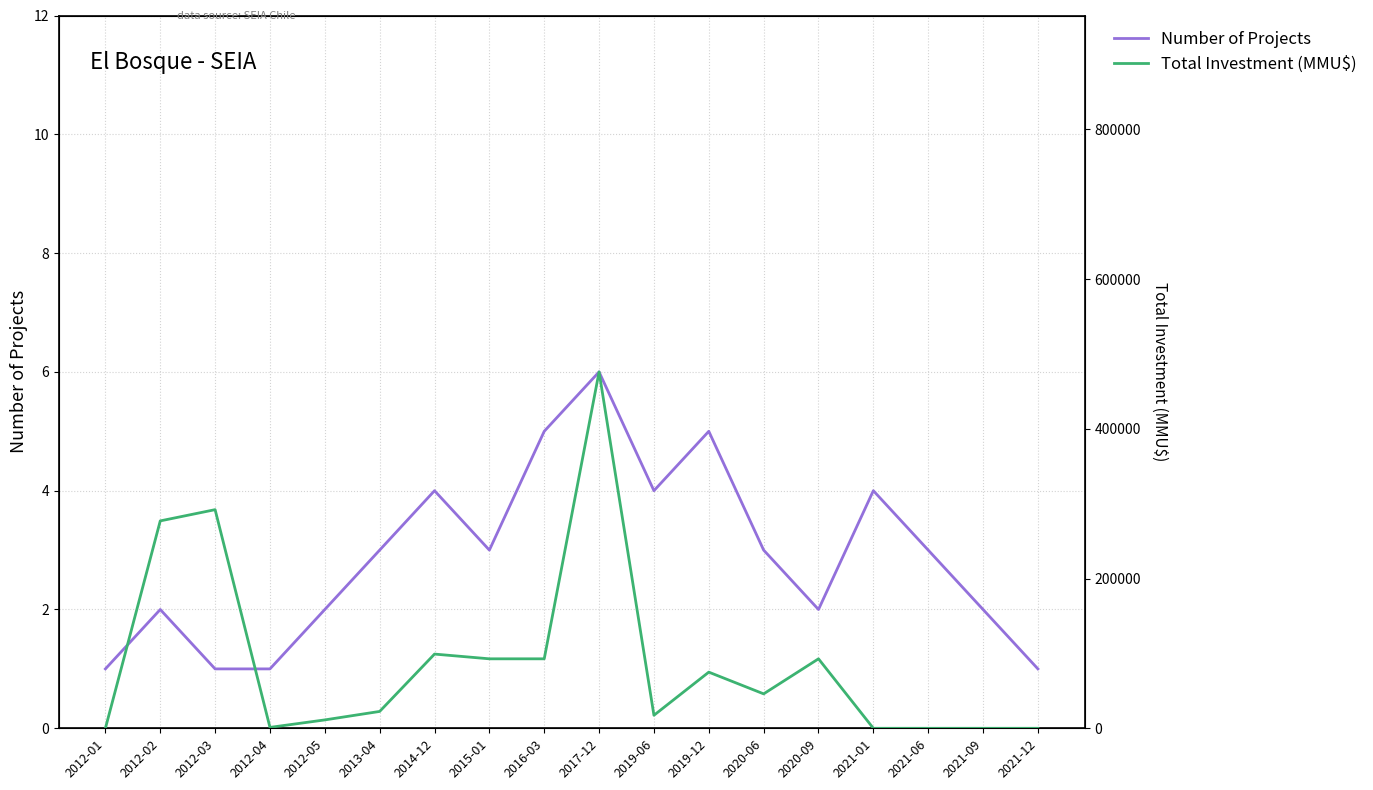

At which label is Number of Projects closest to 3?

2013-04